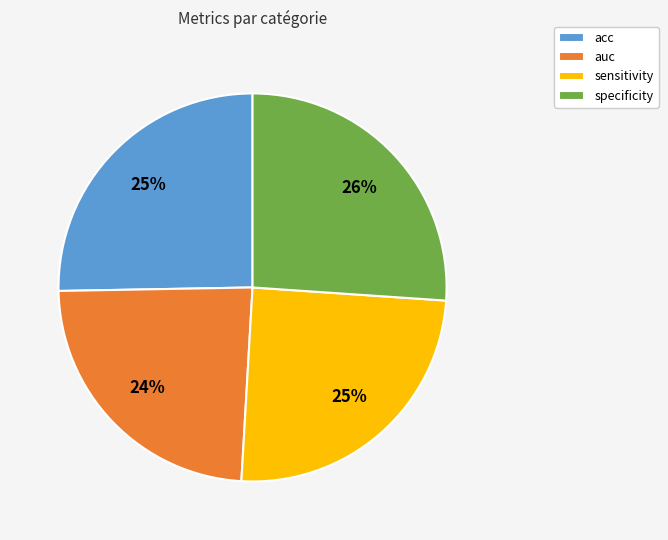

To the nearest percent, what is the average slice percentage?

25%